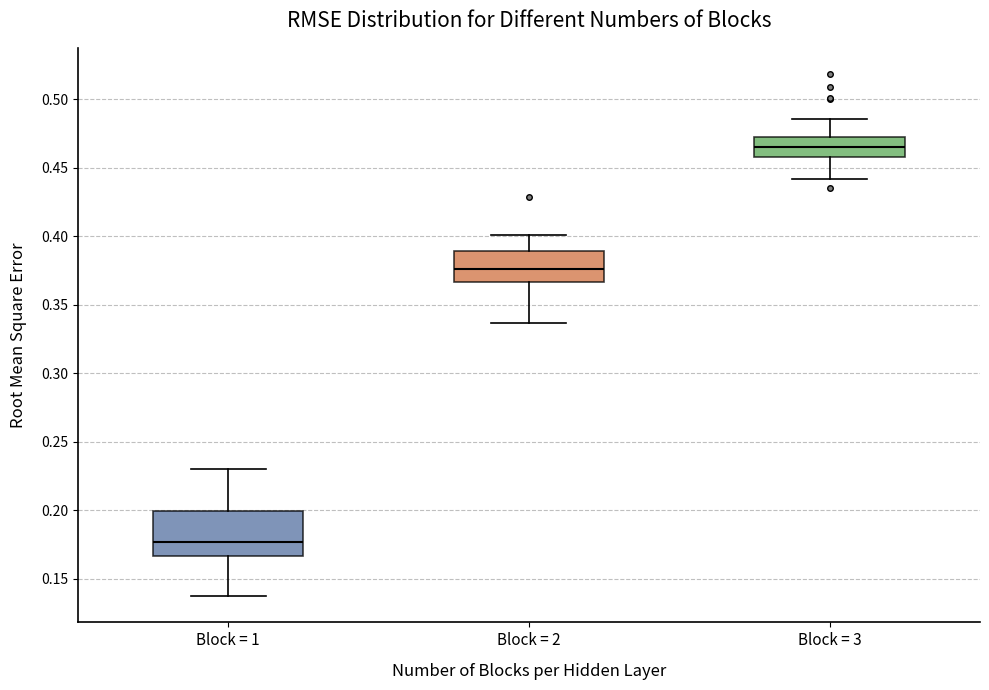

Which box is the tallest, from its lower edge to its upper edge?

Block = 1